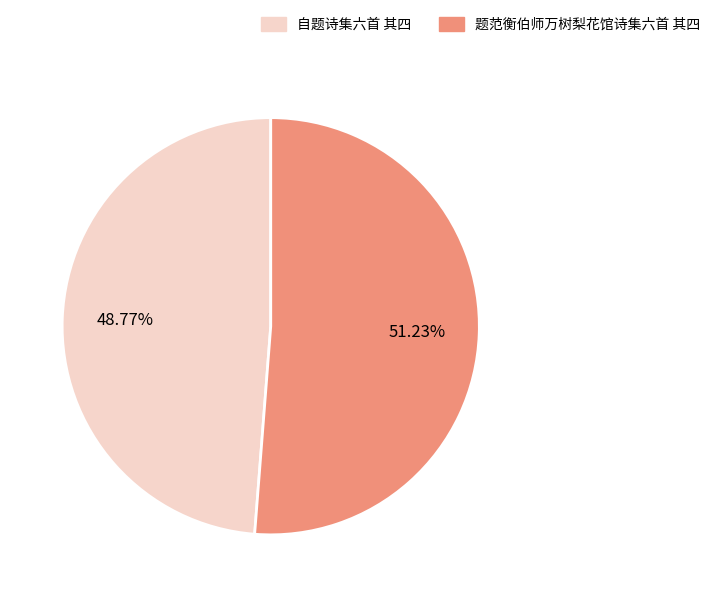

Between 题范衡伯师万树梨花馆诗集六首 其四 and 自题诗集六首 其四, which is larger?

题范衡伯师万树梨花馆诗集六首 其四